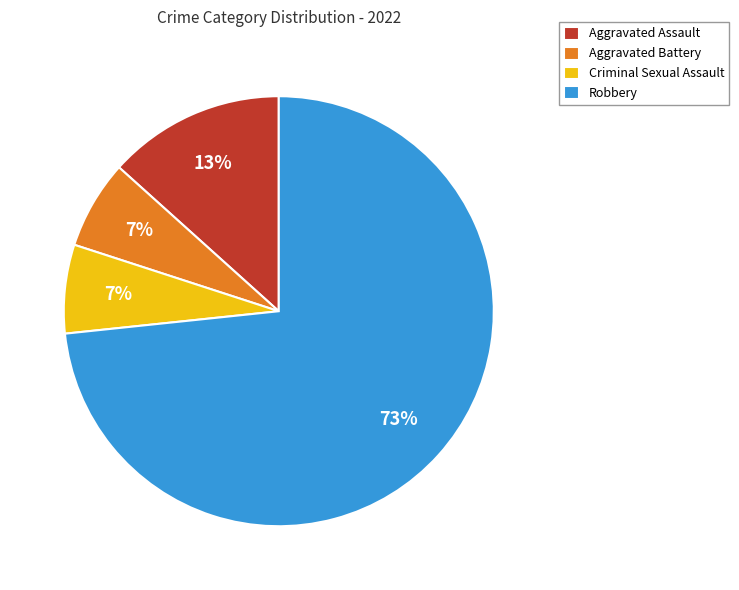

The Aggravated Assault slice represents 13% of the pie. True or false?

True